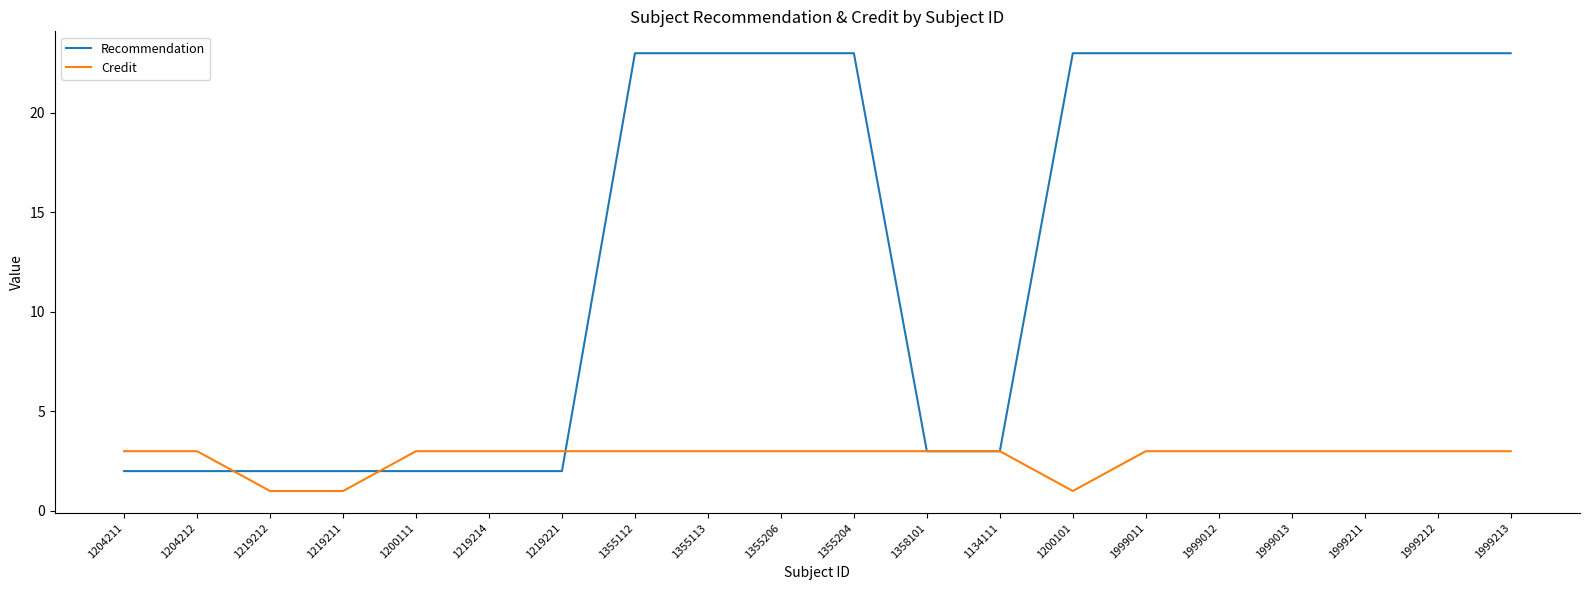

After their last crossing, which series has the higher values: Credit or Recommendation?

Recommendation